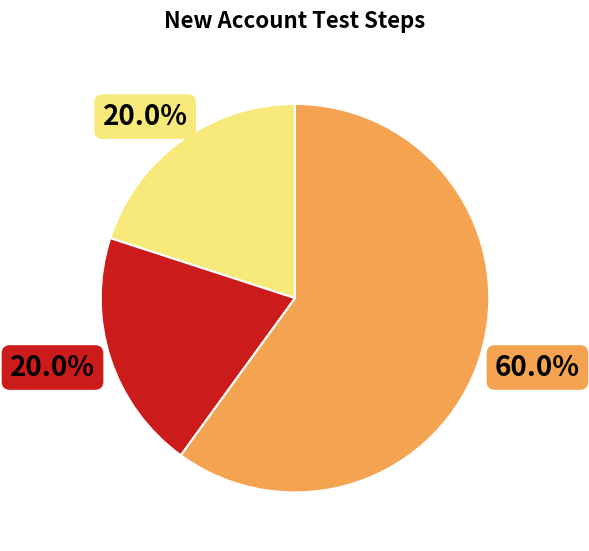

Is there a majority slice in this chart?

Yes